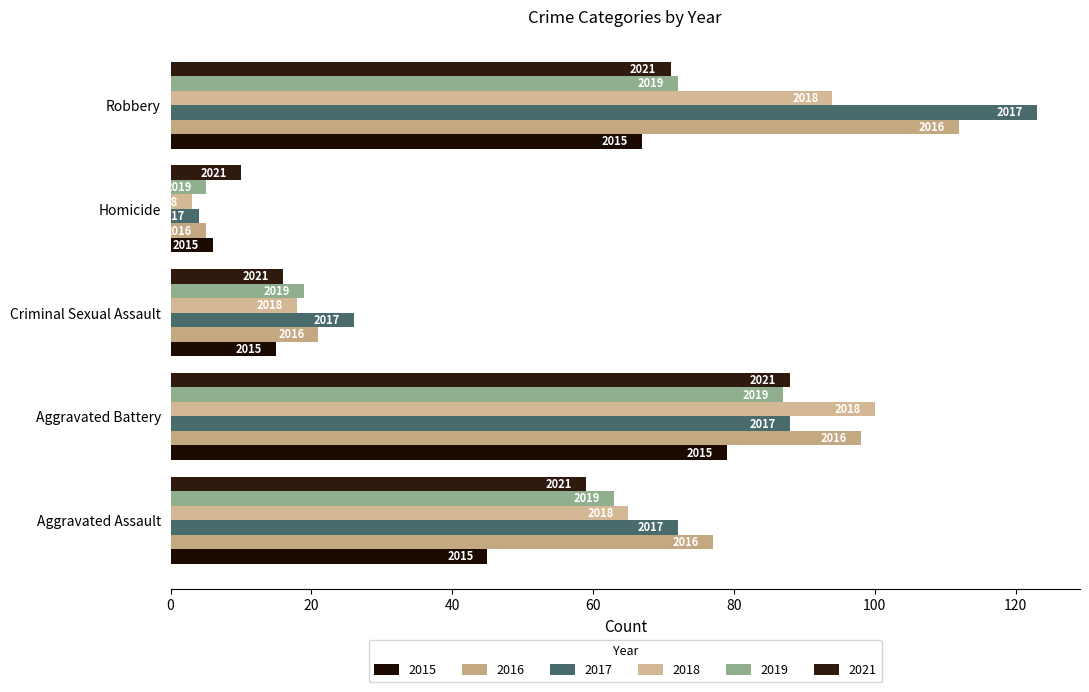

Rank the series by their maximum value, from highest to lowest.

2017, 2016, 2018, 2021, 2019, 2015